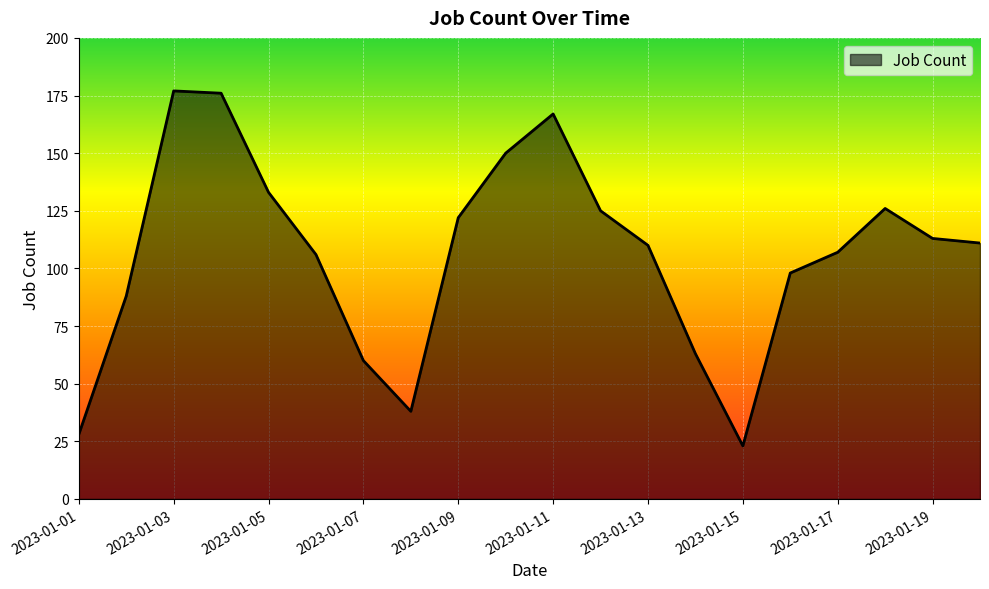

What is the maximum value shown in the chart?

177